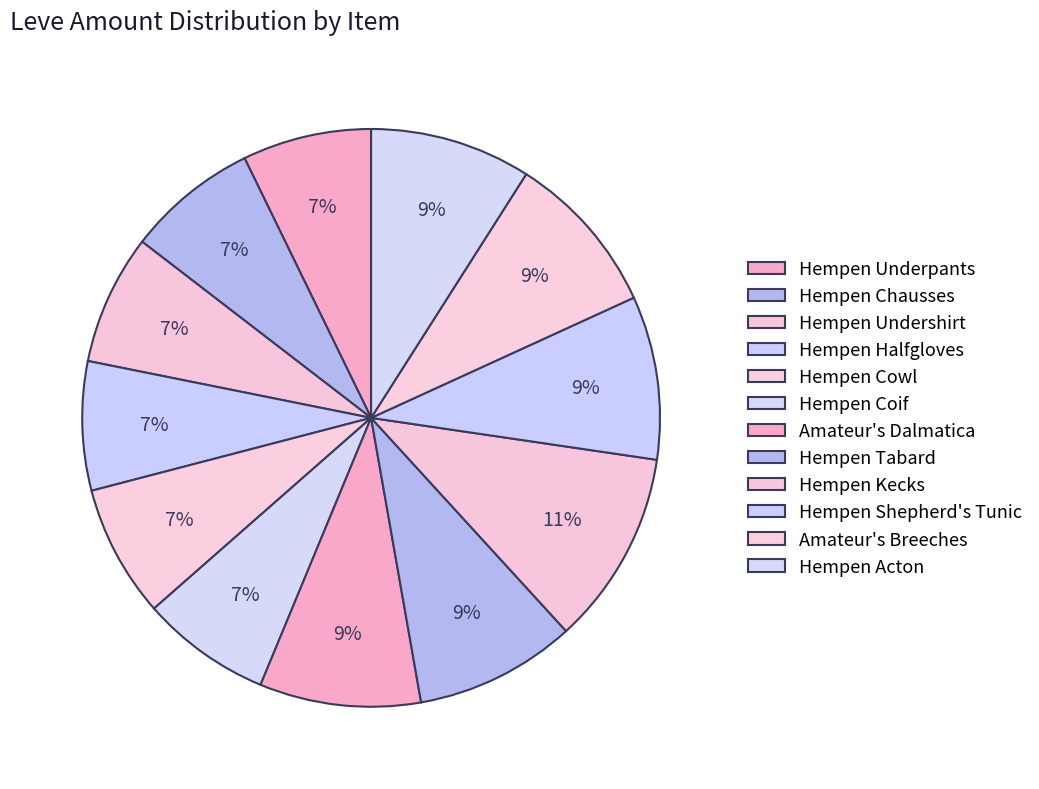

Count the number of slices in the pie.

12